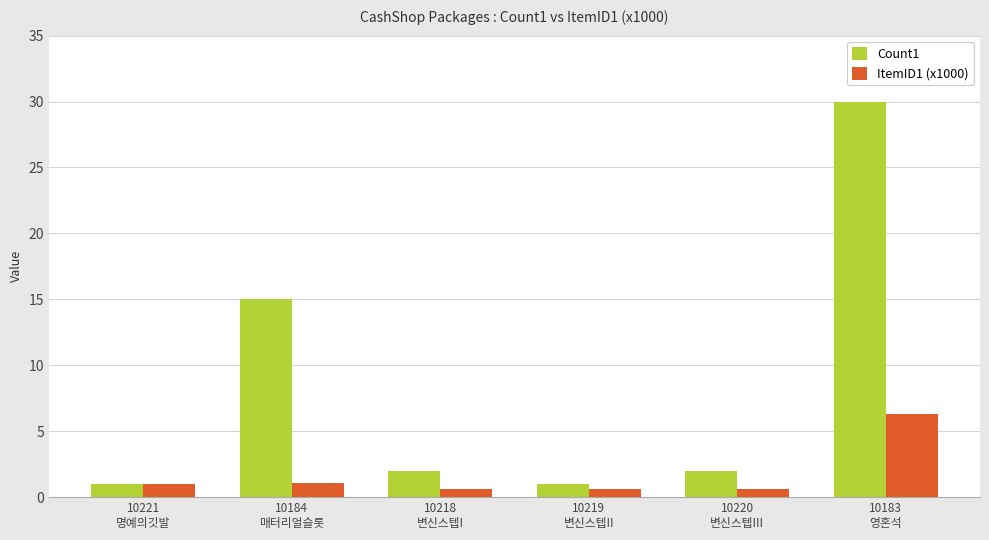

How many bars are there in total?

12